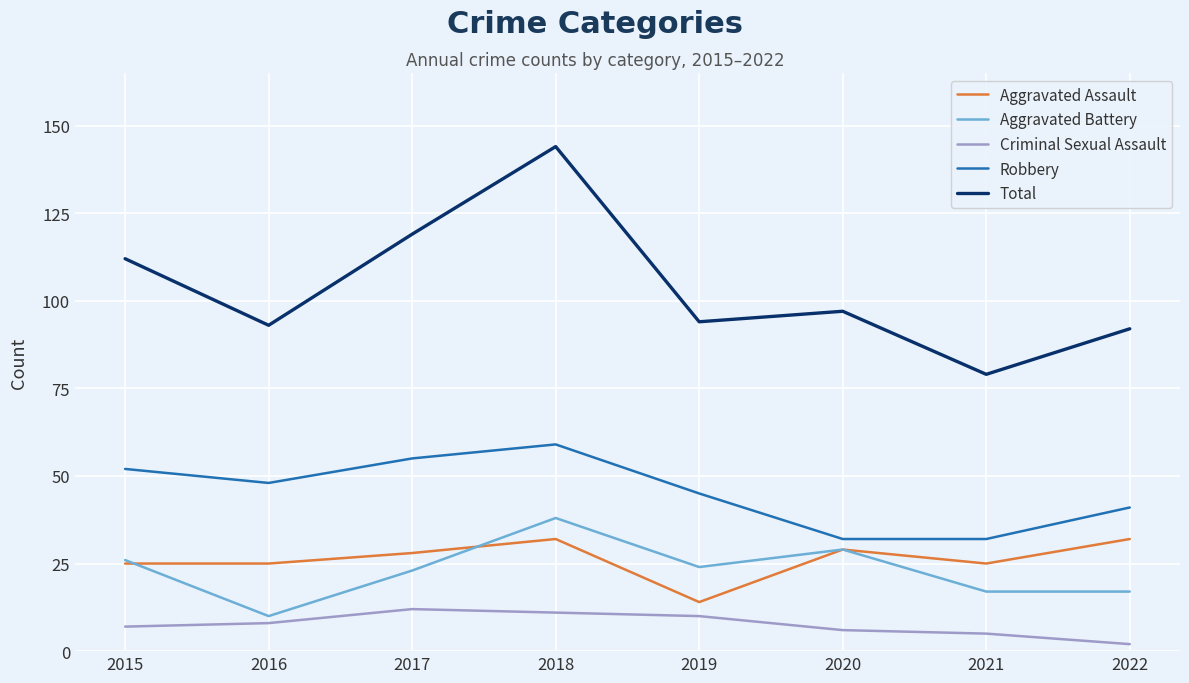

What is the greatest value displayed?

144